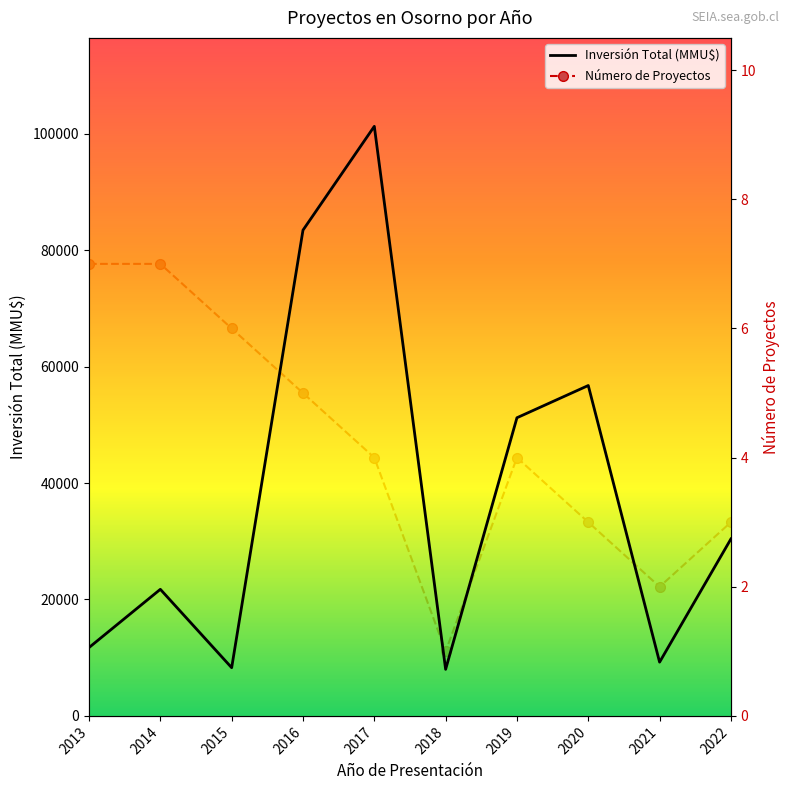

What is the value of the Número de Proyectos point at the 5th from the left?

4